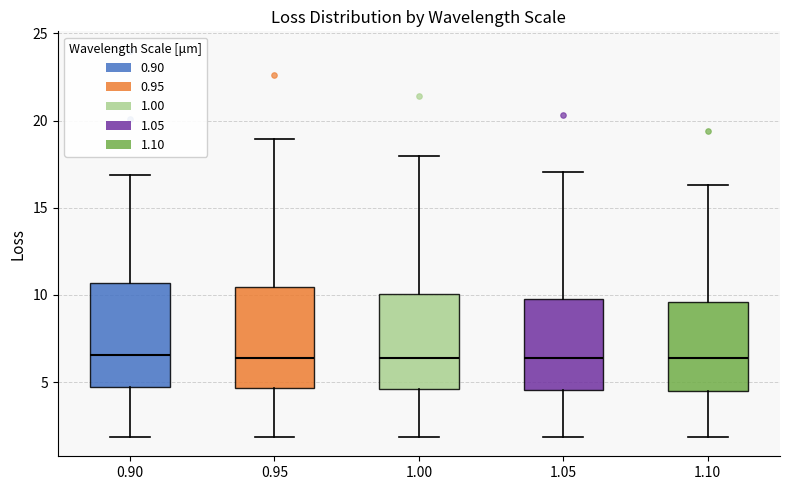

Reading left to right, transcribe this box plot: for each box, give where its median line is, the range the box spans, and where its two whiskers end, as read against the y-axis. The values are not printed on the chart, so give them approximately, as read against the axis.

0.90: median 6.5, box 4.5 to 10.5, whiskers 2.0 to 17.0
0.95: median 6.5, box 4.5 to 10.5, whiskers 2.0 to 19.0
1.00: median 6.5, box 4.5 to 10.0, whiskers 2.0 to 18.0
1.05: median 6.5, box 4.5 to 10.0, whiskers 2.0 to 17.0
1.10: median 6.5, box 4.5 to 9.5, whiskers 2.0 to 16.5